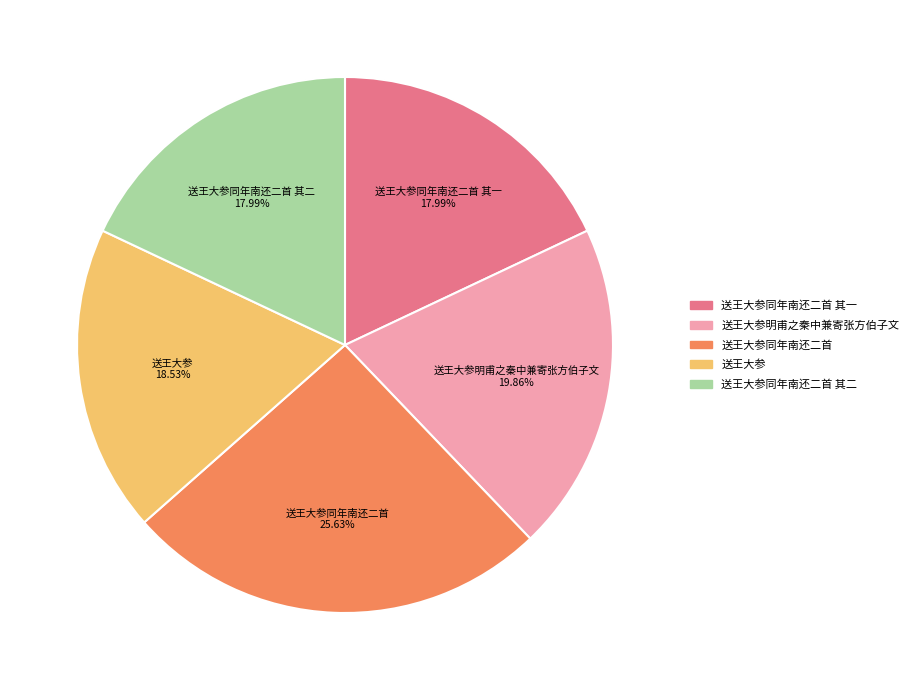

Approximately how many times larger is the value at 送王大参明甫之秦中兼寄张方伯子文 compared to 送王大参同年南还二首 其二?

1.1